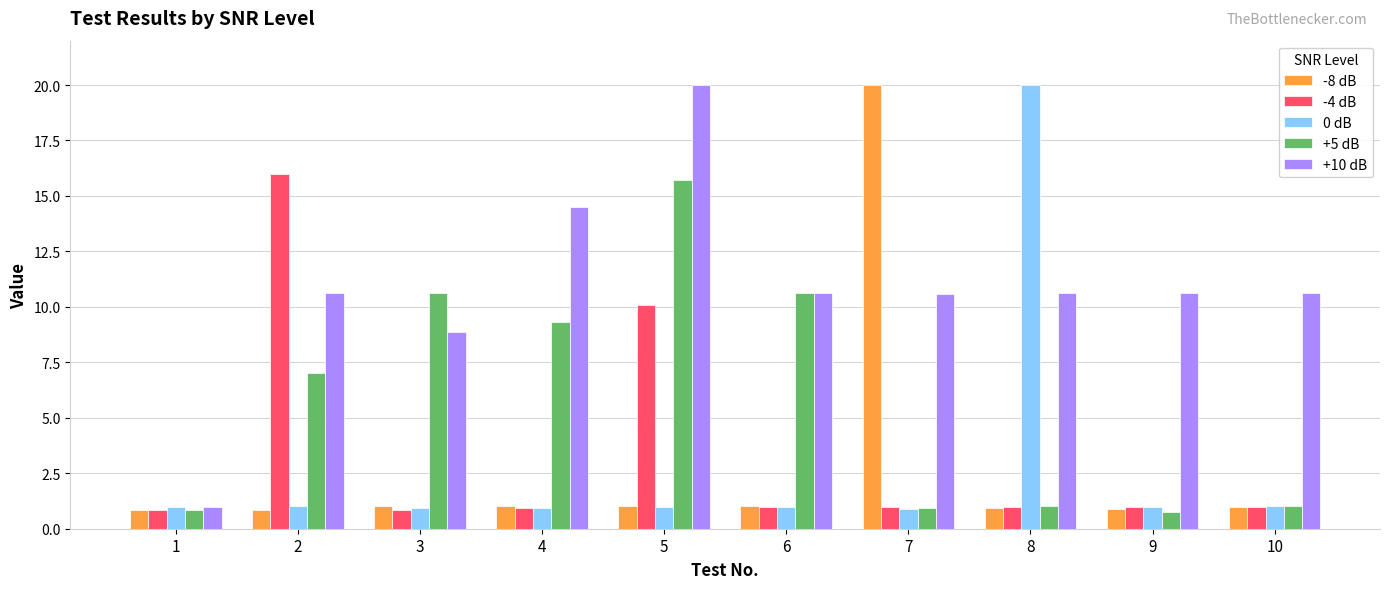

What is the sum of all +10 dB values?

108.1